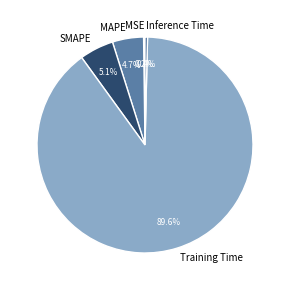

What is the largest slice in the pie chart?

Training Time